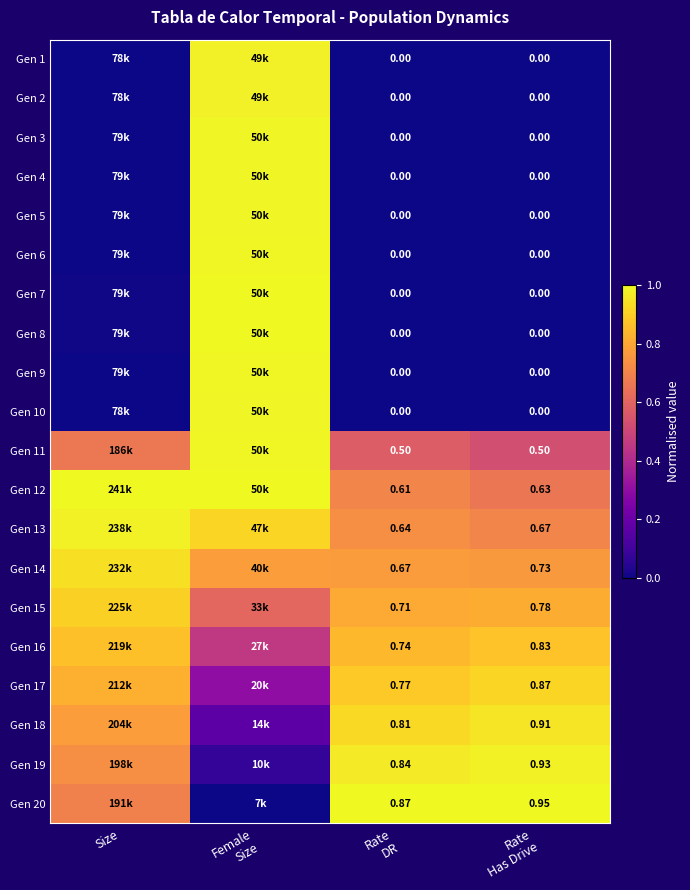

List the series in order of their peak value, lowest first.

Gen 16, Gen 15, Gen 17, Gen 14, Gen 18, Gen 1, Gen 2, Gen 13, Gen 19, Gen 3, Gen 10, Gen 4, Gen 5, Gen 6, Gen 9, Gen 11, Gen 7, Gen 8, Gen 12, Gen 20